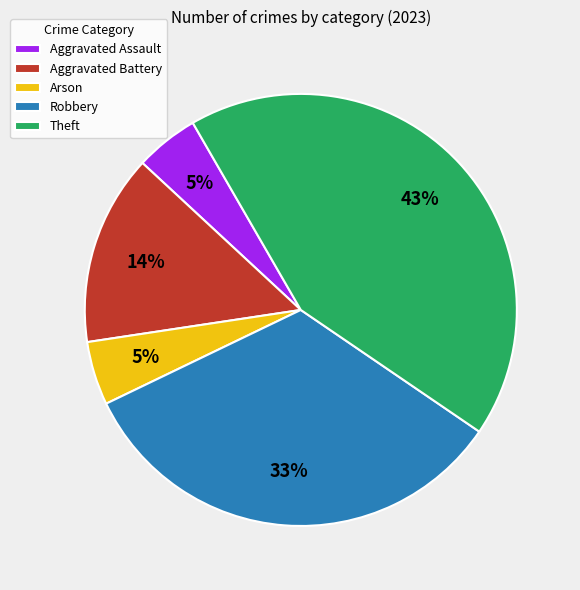

How many segments does this pie chart have?

5